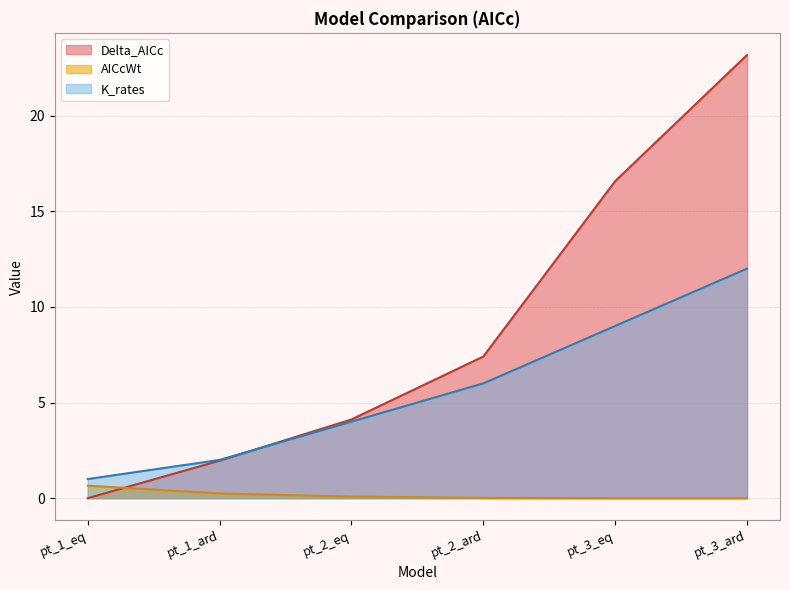

Reading left to right, extract all data points from this chart.

Delta_AICc: 0.0	2.0	4.1	7.4	16.6	23.2
AICcWt: 0.7	0.2	0.1	0.0	0.0	0.0
K_rates: 1.0	2.0	4.0	6.0	9.0	12.0